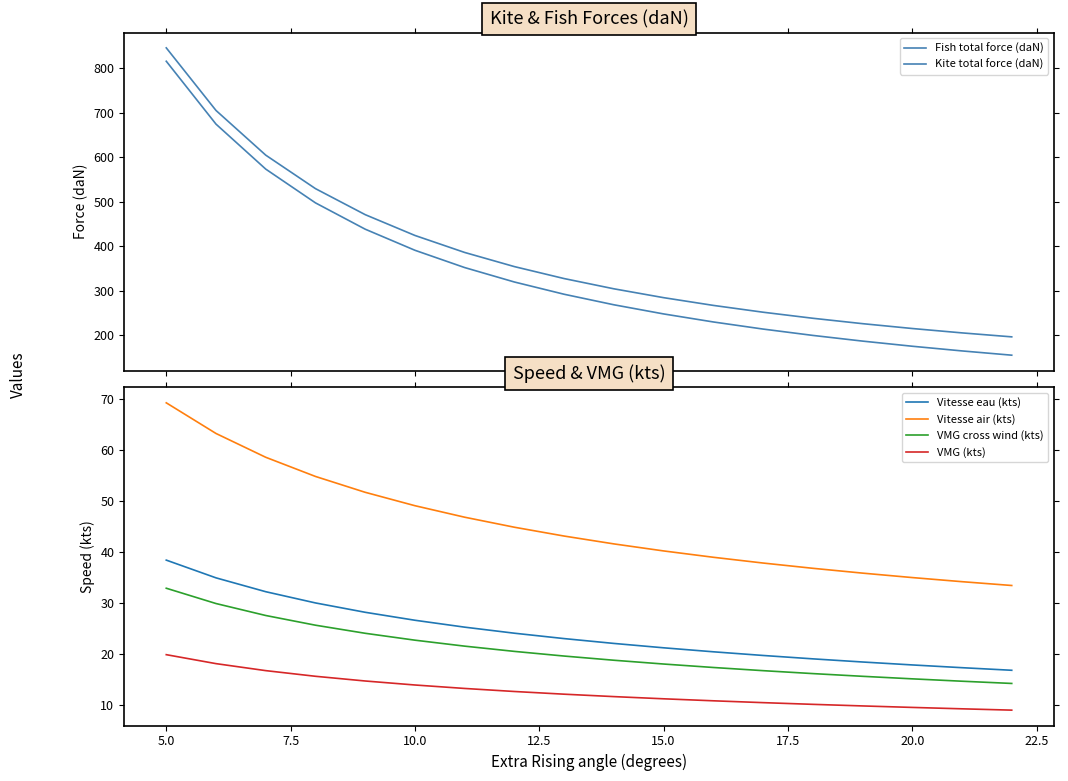

Reading left to right, list all the values displayed in this chart.

Fish total force (daN): 816.1	674.8	573.8	497.9	438.8	391.4	352.6	320.1	292.6	268.9	248.4	230.3	214.4	200.1	187.3	175.8	165.3	155.7
Kite total force (daN): 846.2	705.5	605.1	529.9	471.4	424.7	386.5	354.7	327.8	304.8	284.9	267.6	252.2	238.7	226.5	215.6	205.8	196.9
Vitesse eau (kts): 38.4	34.9	32.2	30.0	28.2	26.6	25.2	24.1	23.0	22.0	21.2	20.4	19.7	19.0	18.4	17.8	17.3	16.8
Vitesse air (kts): 69.3	63.3	58.6	54.8	51.7	49.1	46.8	44.9	43.1	41.6	40.2	39.0	37.8	36.8	35.9	35.0	34.2	33.4
VMG cross wind (kts): 32.9	29.9	27.5	25.6	24.0	22.7	21.5	20.5	19.6	18.7	18.0	17.3	16.7	16.1	15.6	15.1	14.6	14.2
VMG (kts): 19.8	18.1	16.7	15.6	14.7	13.9	13.2	12.6	12.1	11.6	11.2	10.8	10.4	10.1	9.8	9.5	9.2	8.9